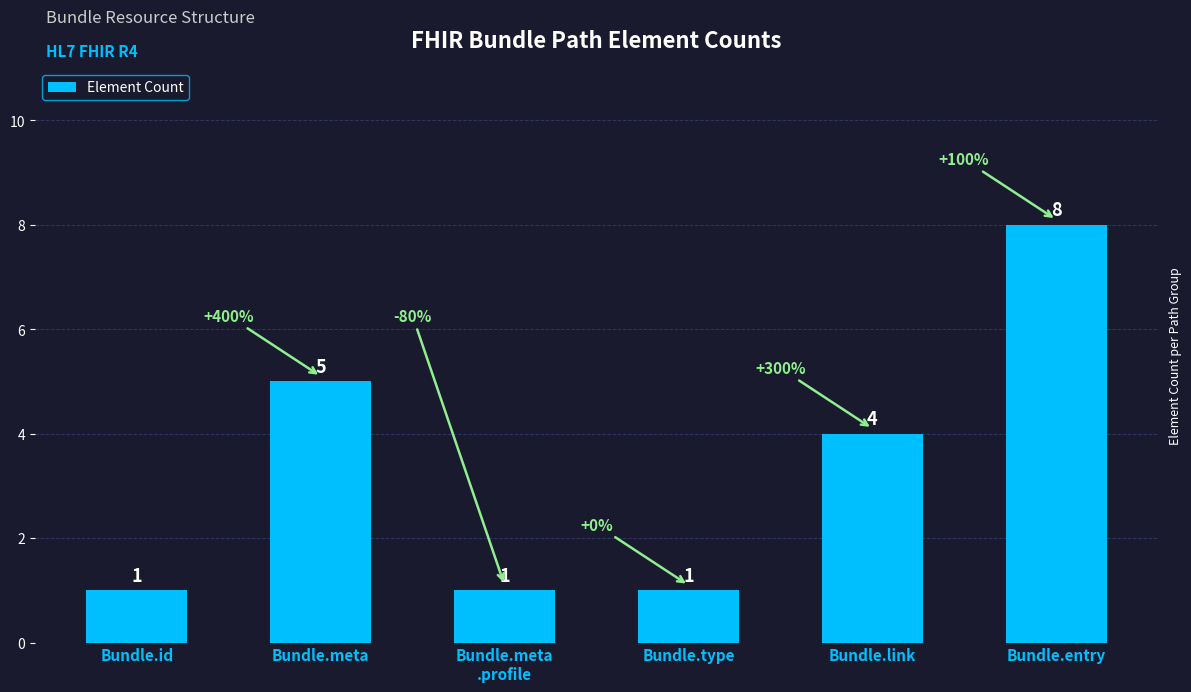

The value at Bundle.meta is 5. True or false?

True